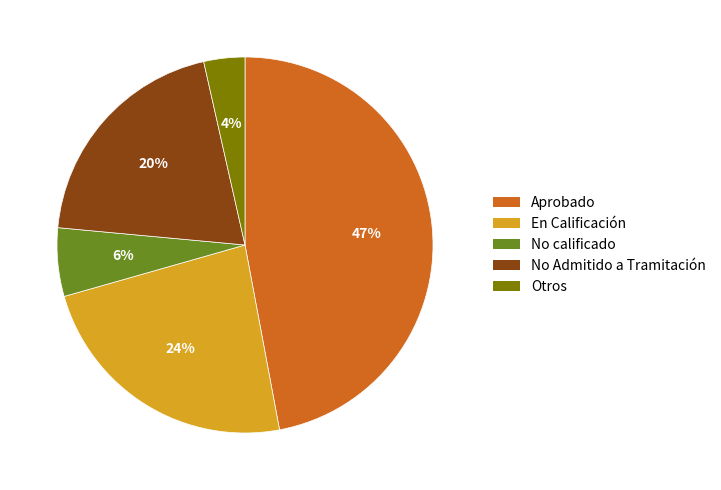

What is the ratio of the value at En Calificación to the value at Aprobado?

0.5